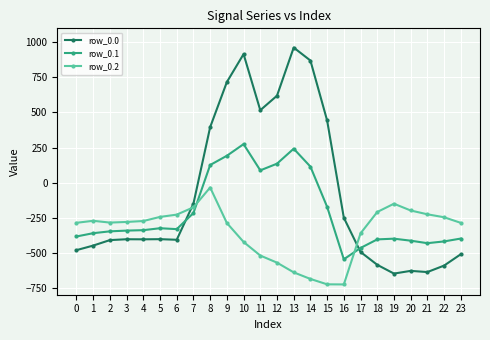

How many lines are shown in the chart?

3